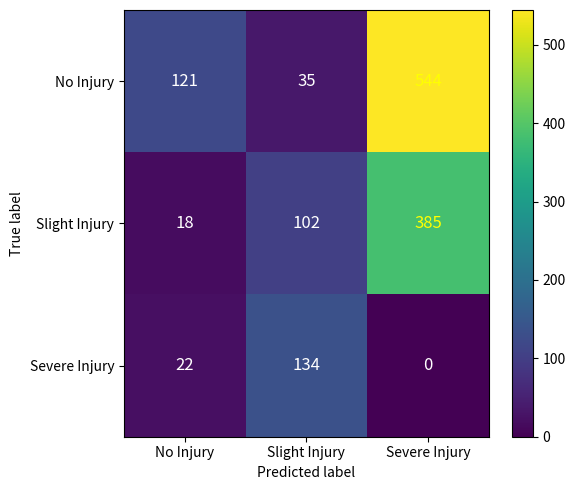

The No Injury series shows 35 at Slight Injury. True or false?

True